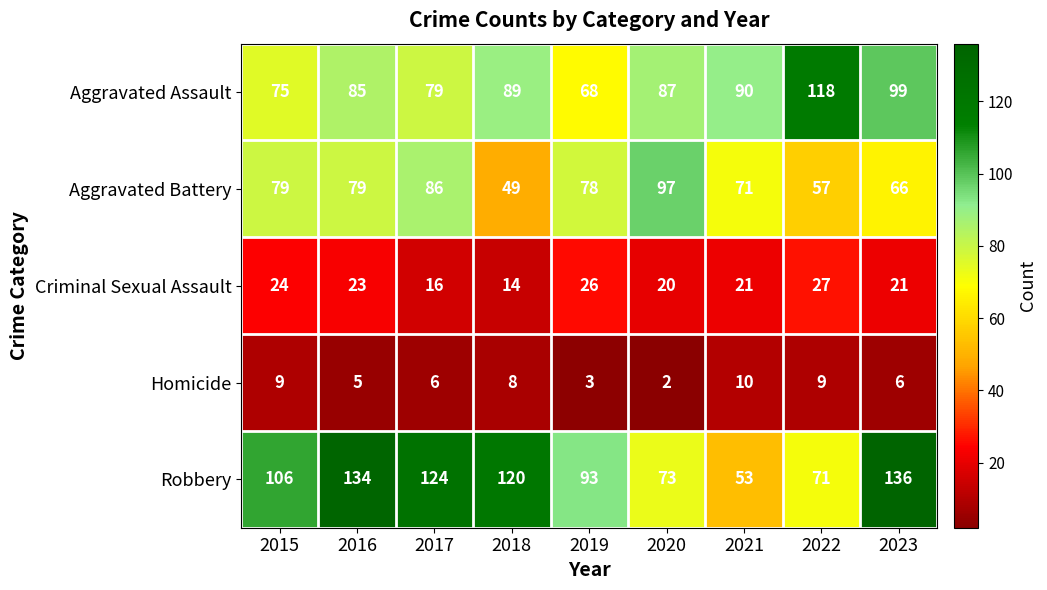

How many distinct data groups are displayed?

5